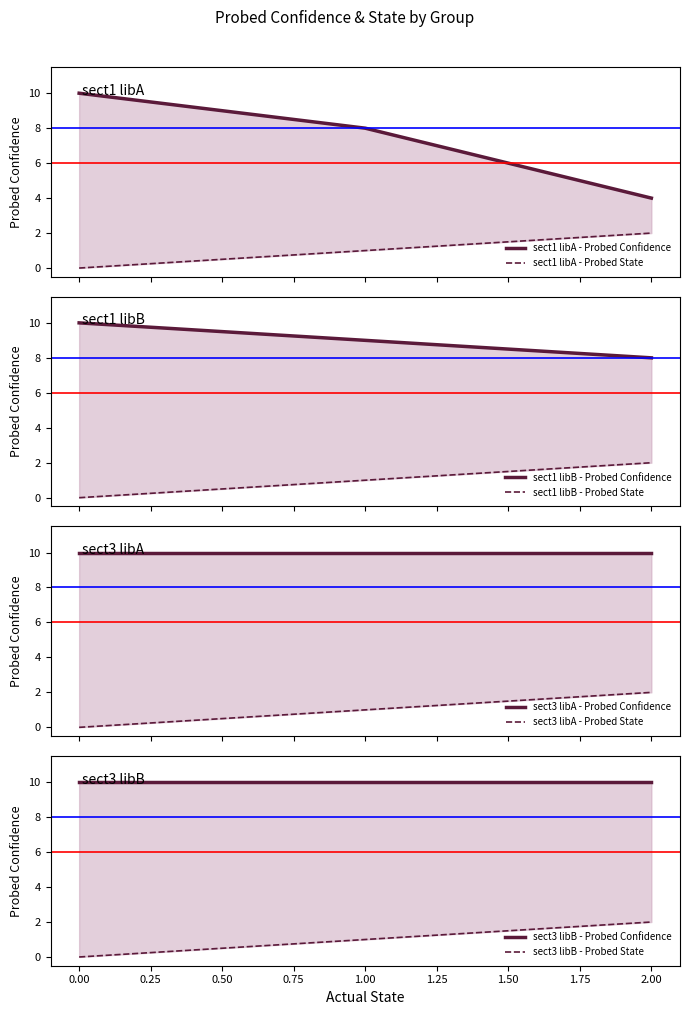

Which series has the widest spread of values?

sect1 libA - Probed Confidence